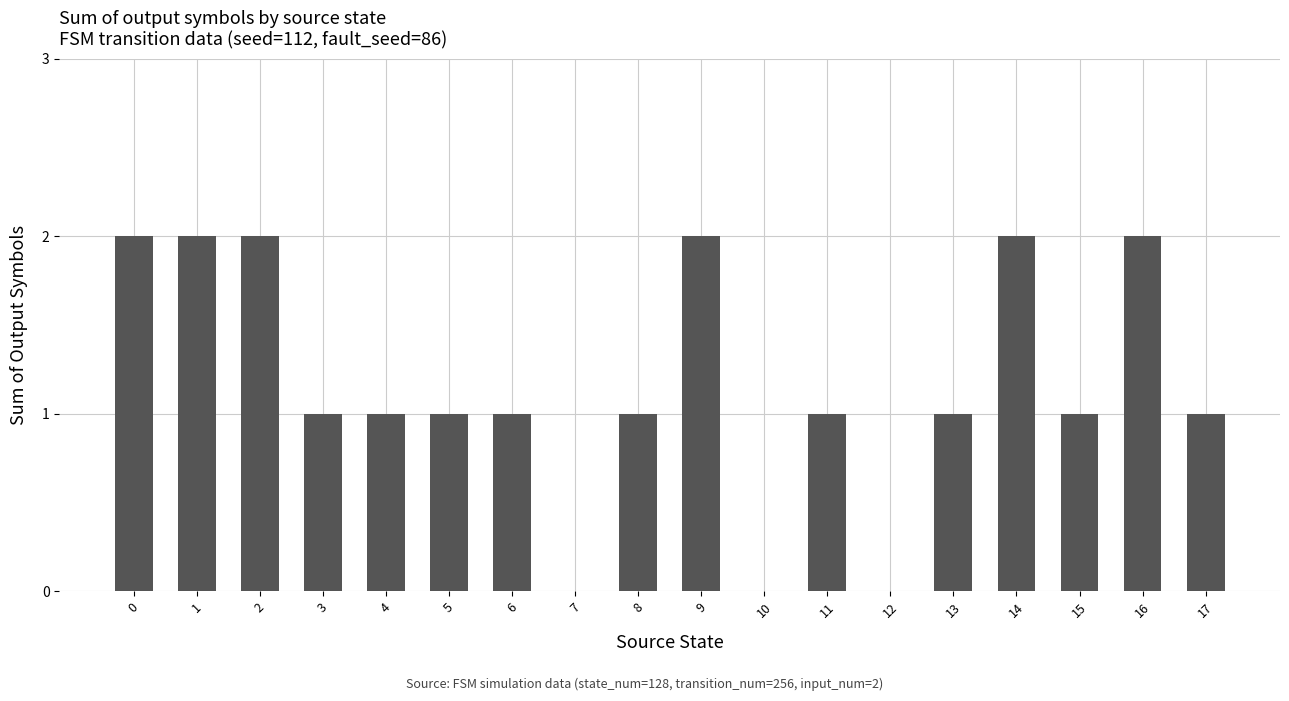

What is the change in value from 4 to 7?

-1